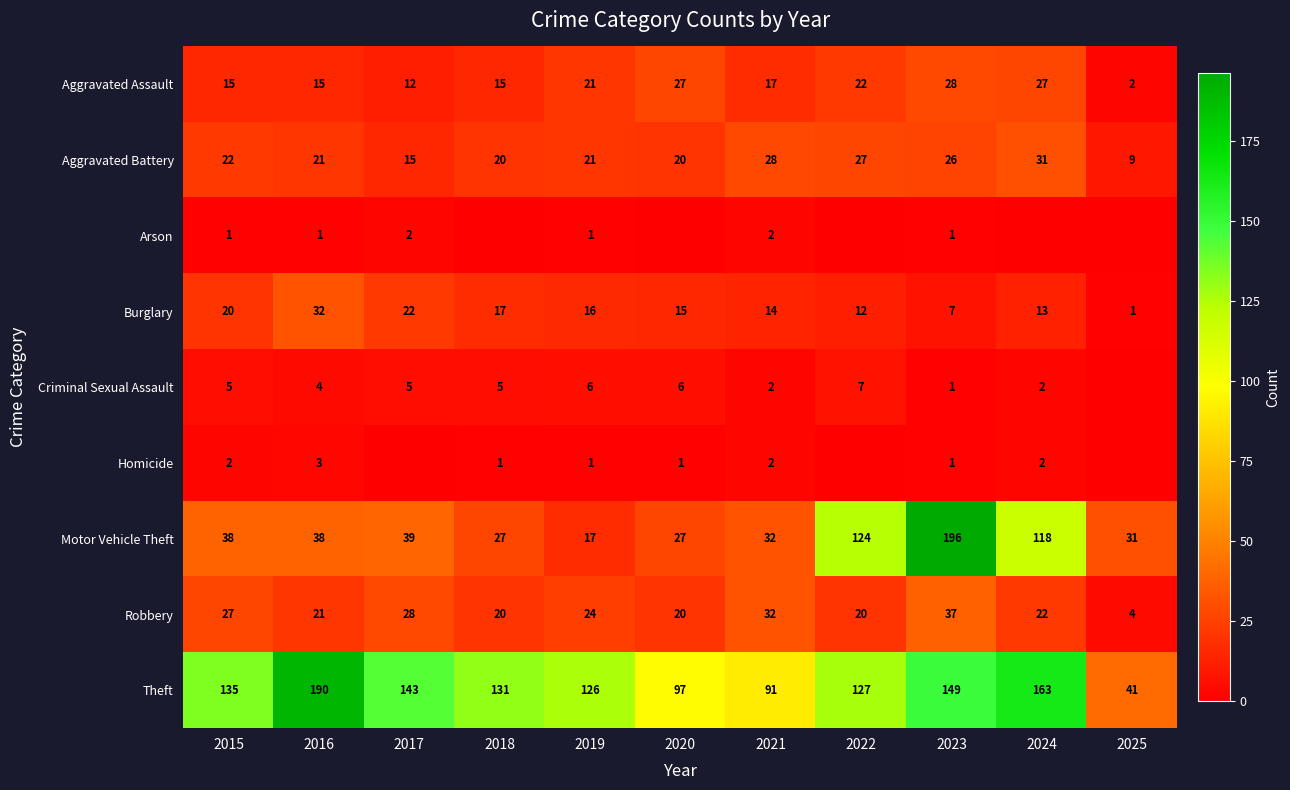

At which label is Motor Vehicle Theft closest to 106?

2024